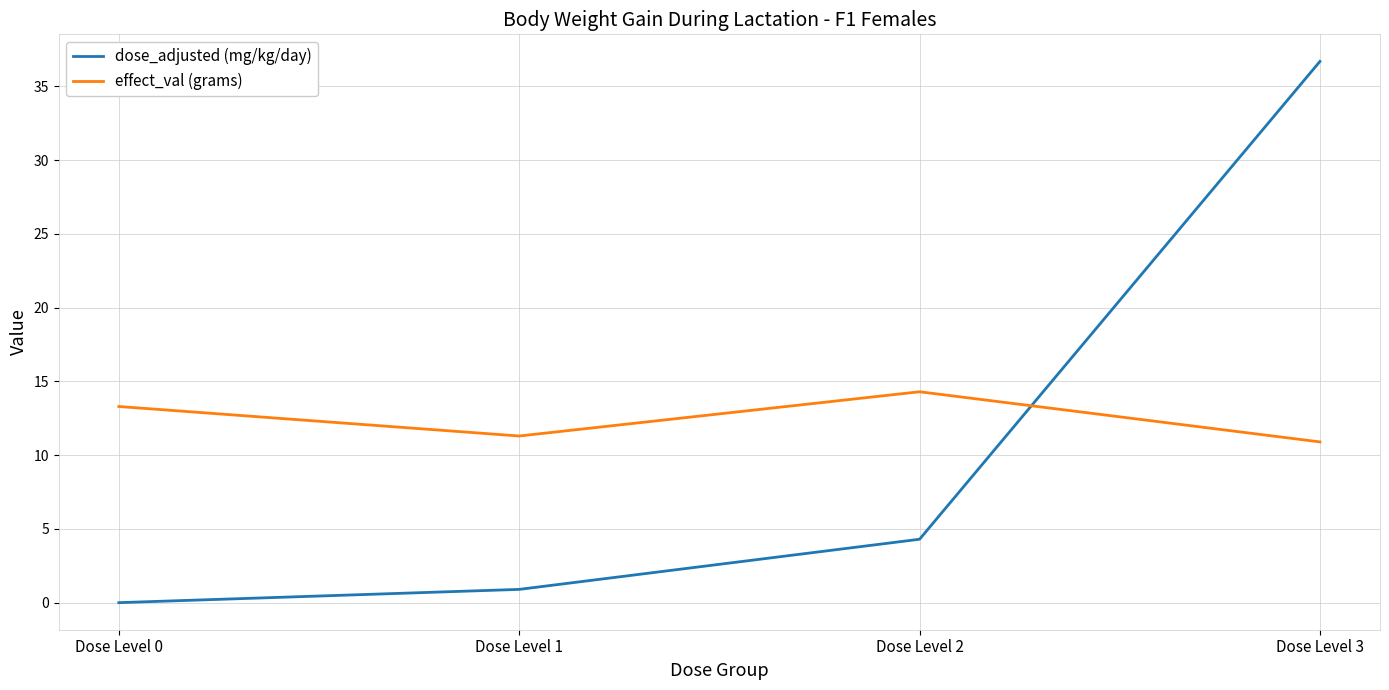

List the series in order of their peak value, highest first.

dose_adjusted (mg/kg/day), effect_val (grams)